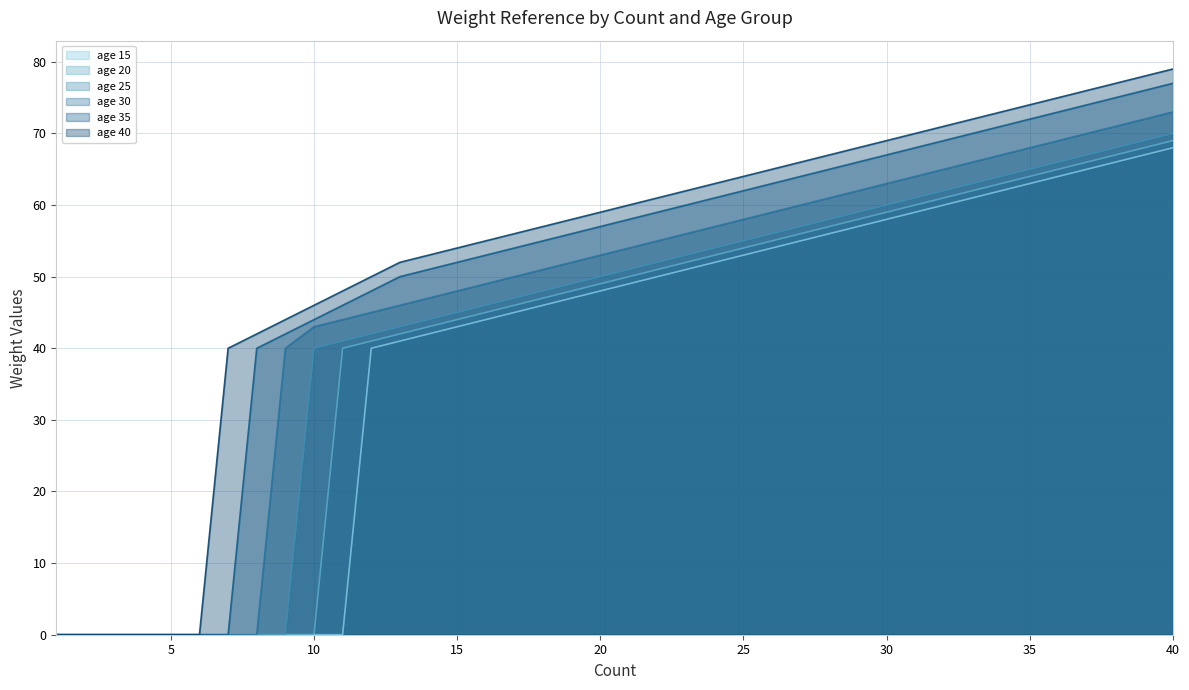

What is the value of the age 40 point at the 15th from the left?

54